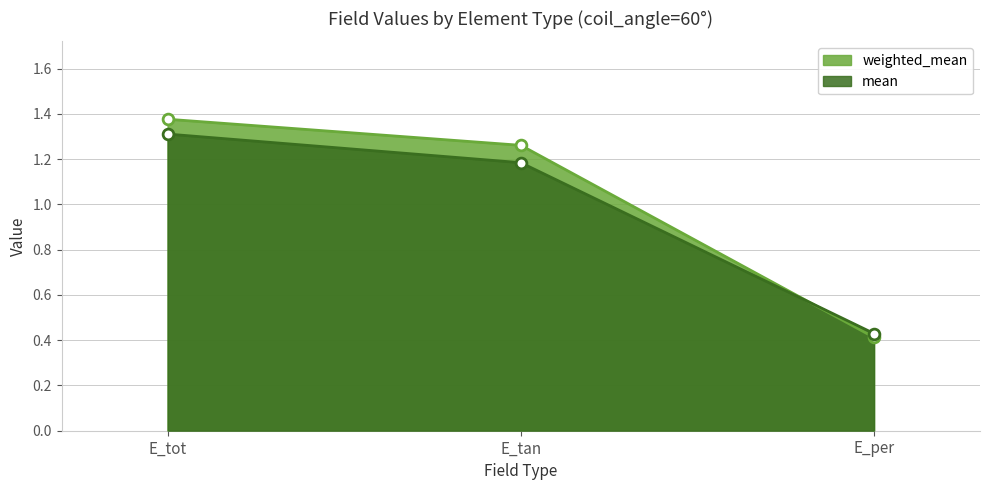

Which series reaches the minimum Y coordinate?

weighted_mean